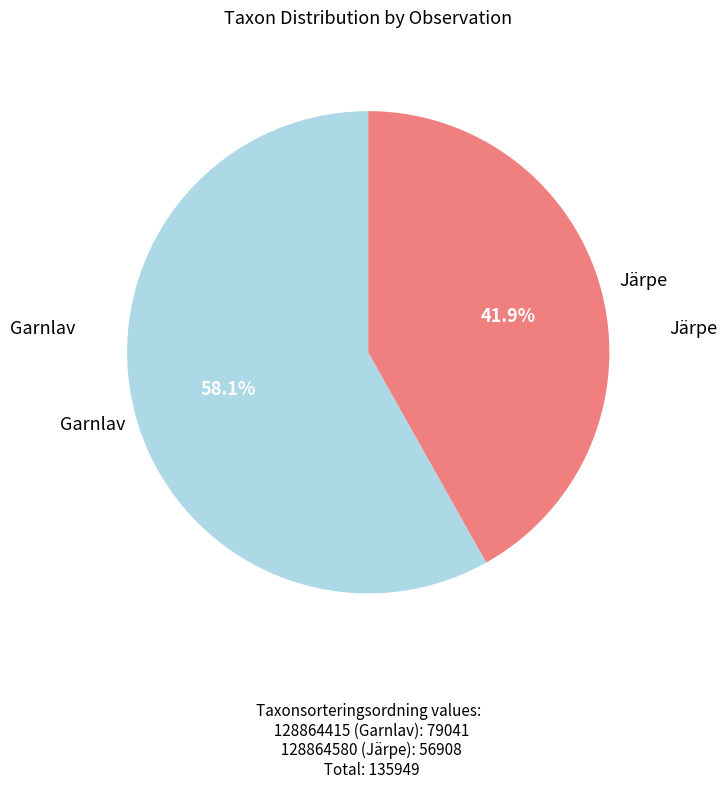

Is there any slice that represents more than half of the pie?

Yes